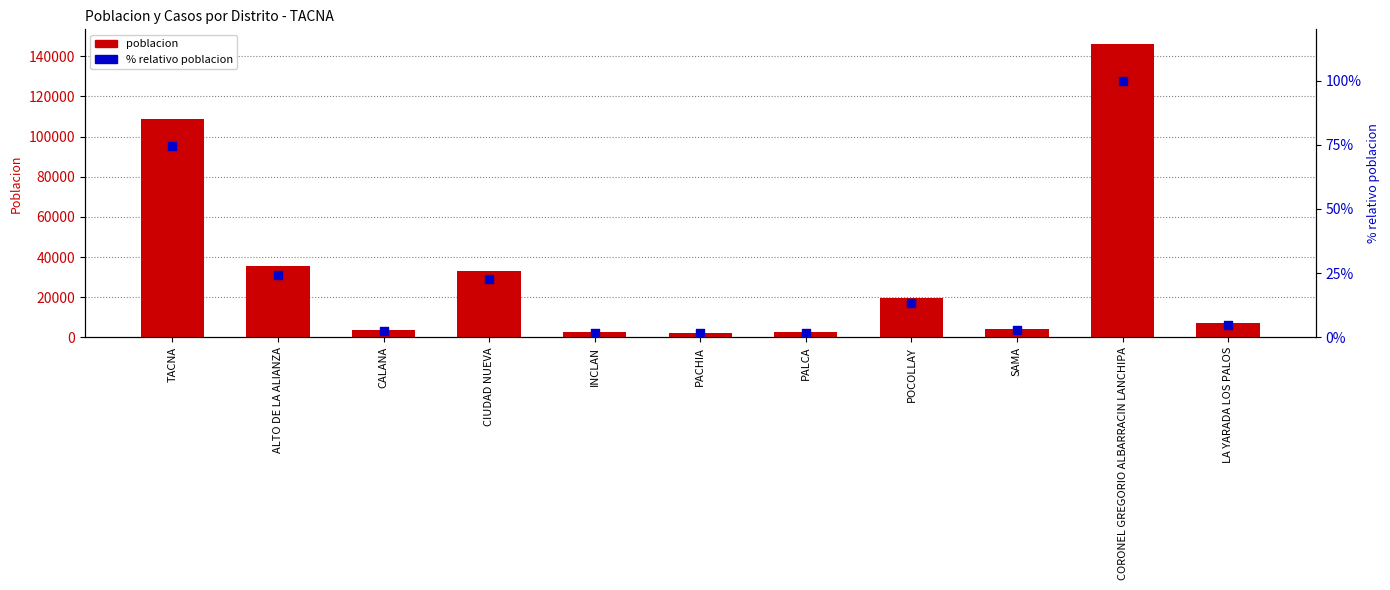

At which category is the sum across all series the highest?

CORONEL GREGORIO ALBARRACIN LANCHIPA